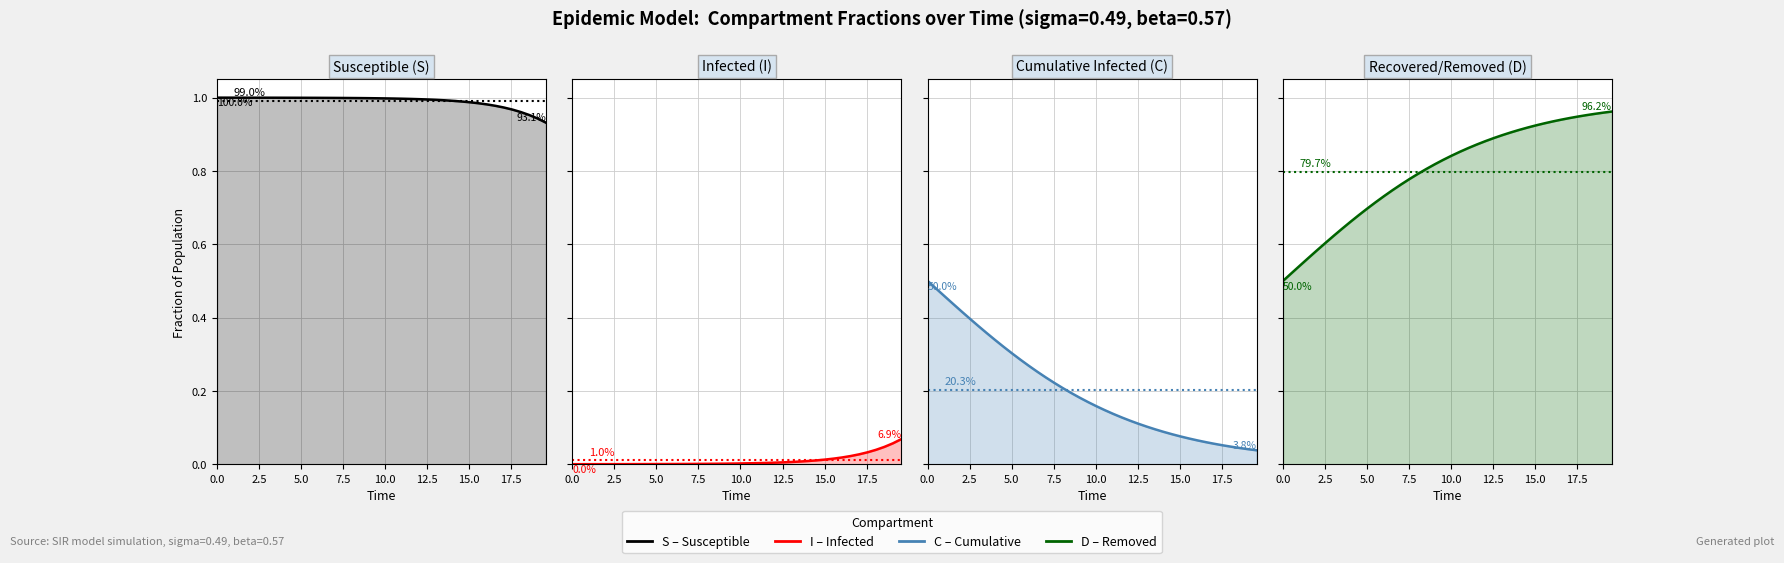

List the series in order of their peak value, highest first.

S, D, C, I